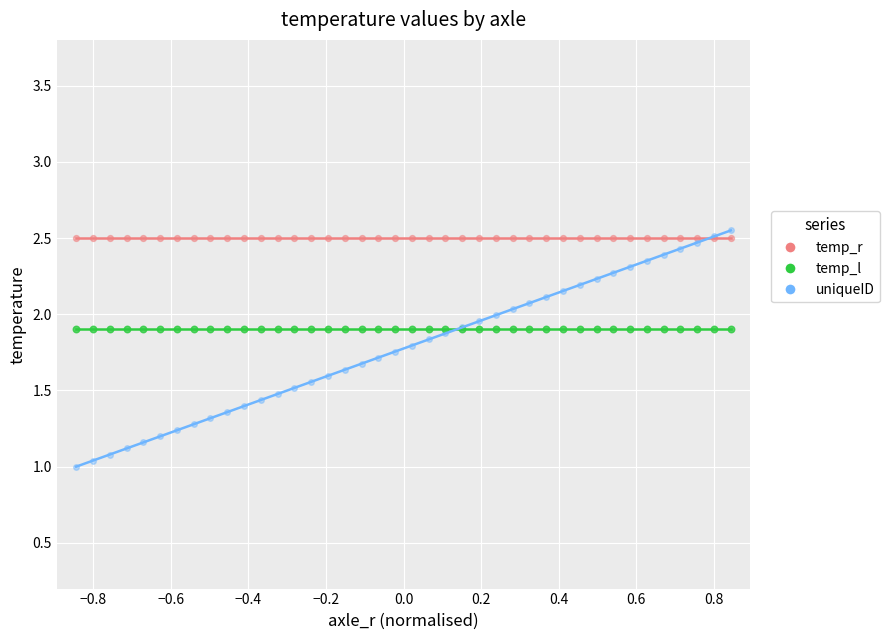

Which series reaches the minimum Y coordinate?

uniqueID